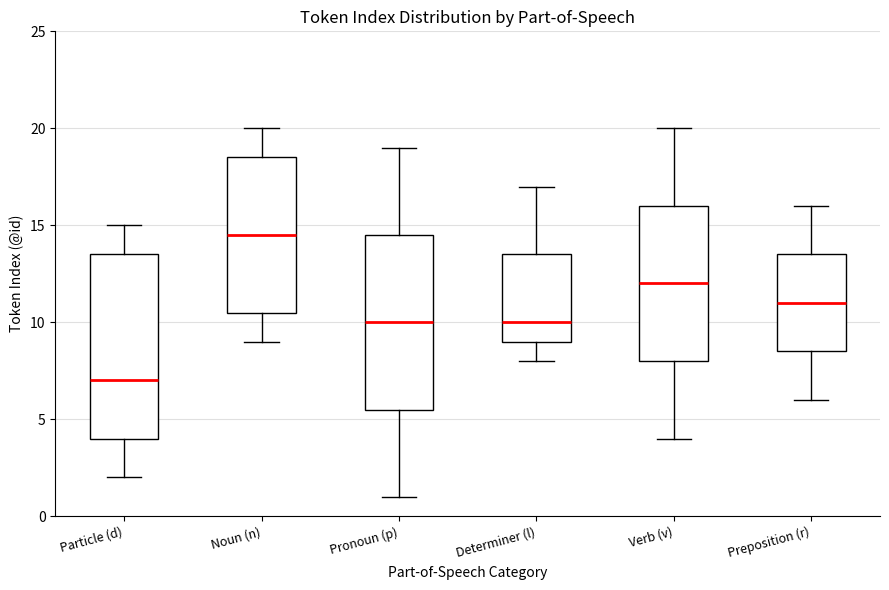

Comparing the boxes themselves (not the whiskers), which one is the tallest?

Particle (d)